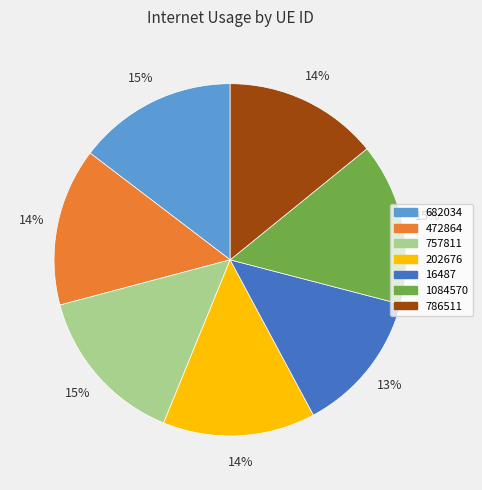

Is it true that 1084570 is 7% of the pie?

False